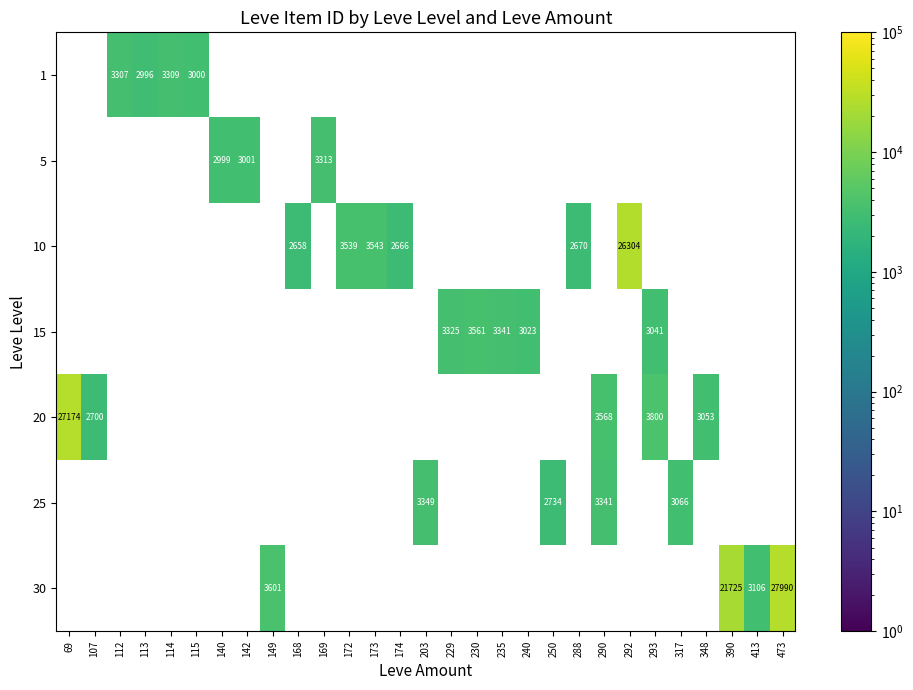

The value of 5 at 140 is 4138. True or false?

False